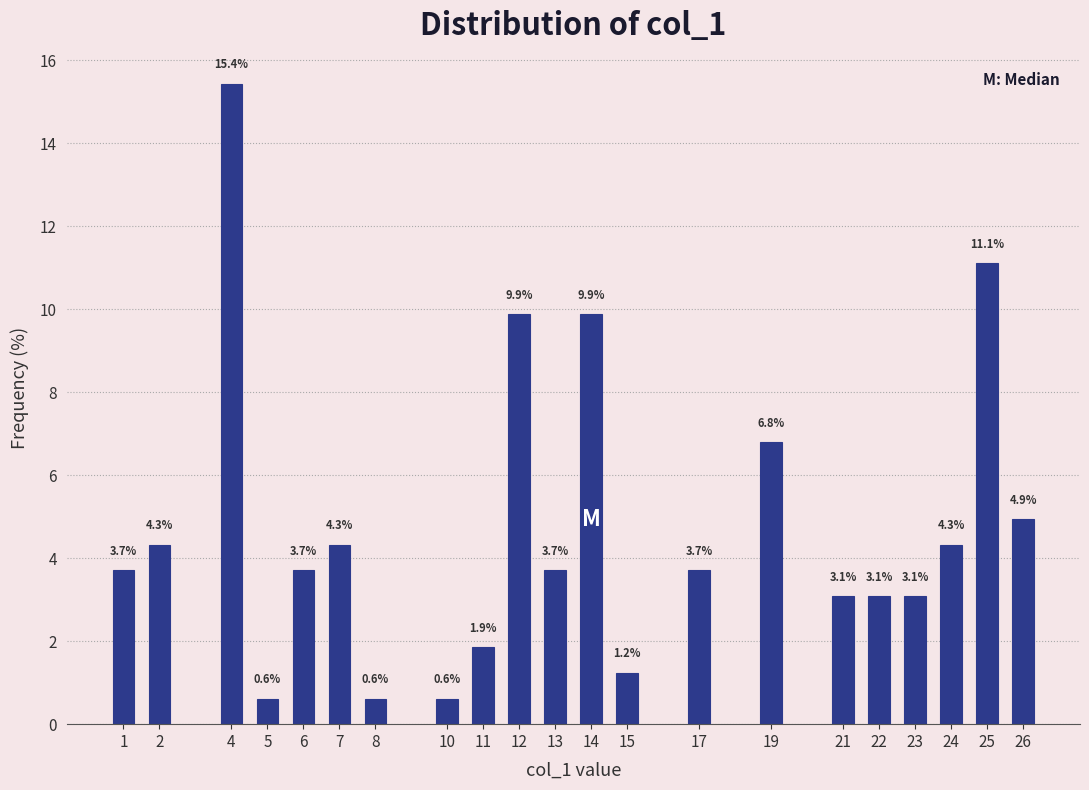

Reading left to right, what are all the values shown in this chart?

1=3.7	2=4.3	4=15.4	5=0.6	6=3.7	7=4.3	8=0.6	10=0.6	11=1.9	12=9.9	13=3.7	14=9.9	15=1.2	17=3.7	19=6.8	21=3.1	22=3.1	23=3.1	24=4.3	25=11.1	26=4.9